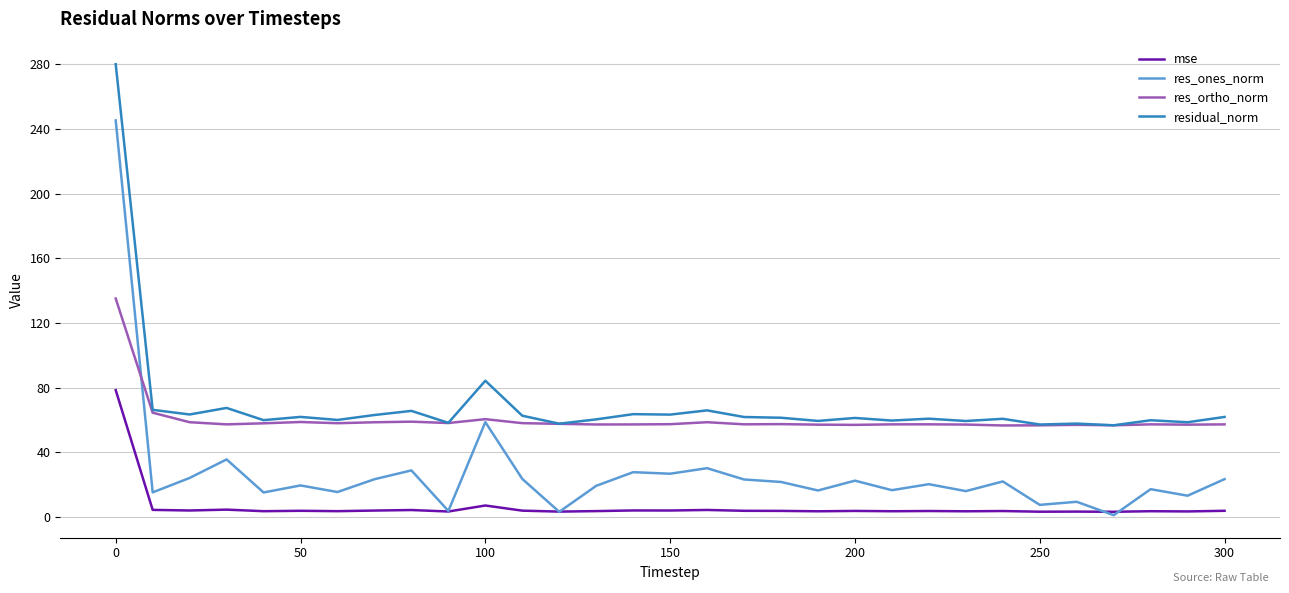

What is the sum of all res_ortho_norm values?

1872.8